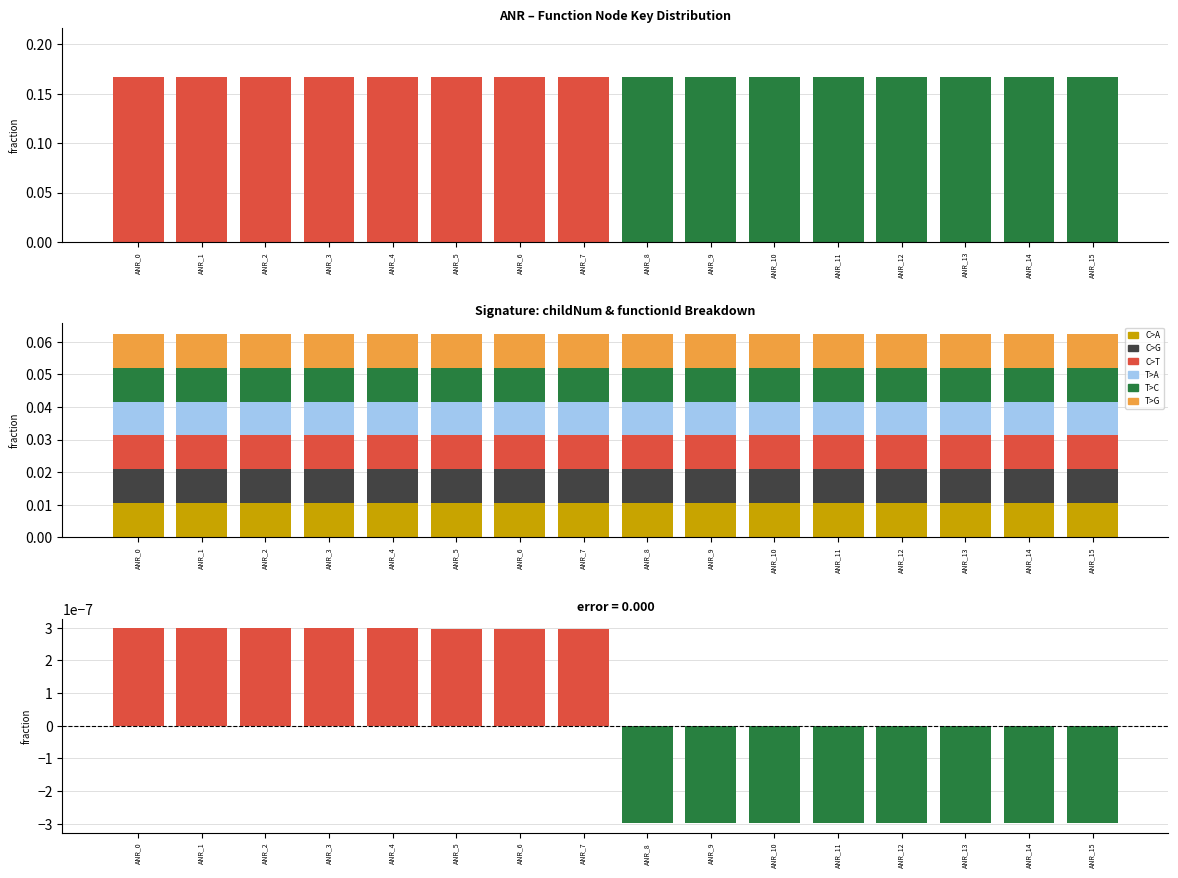

How many categories are shown in the chart?

16